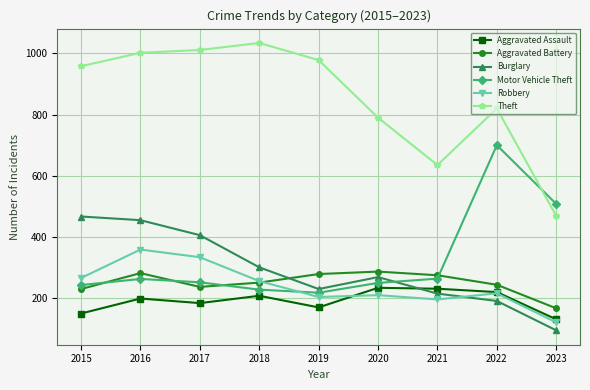

How many lines are shown in the chart?

6